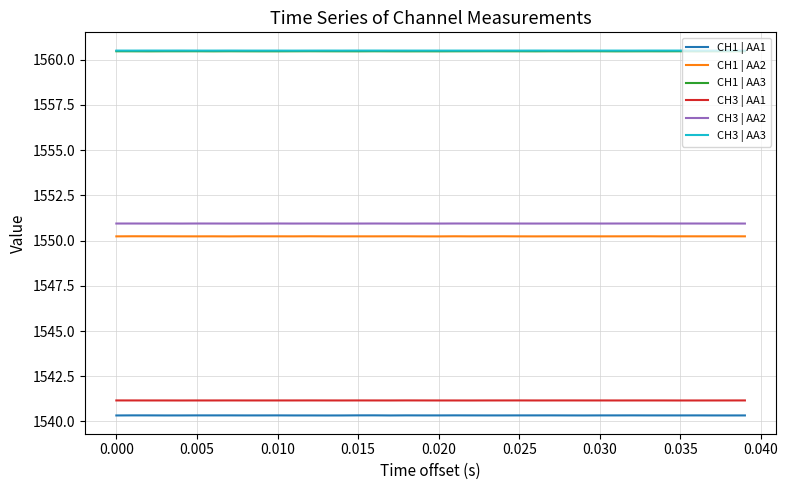

What are all the series names shown in the legend?

CH1 | AA1, CH1 | AA2, CH1 | AA3, CH3 | AA1, CH3 | AA2, CH3 | AA3